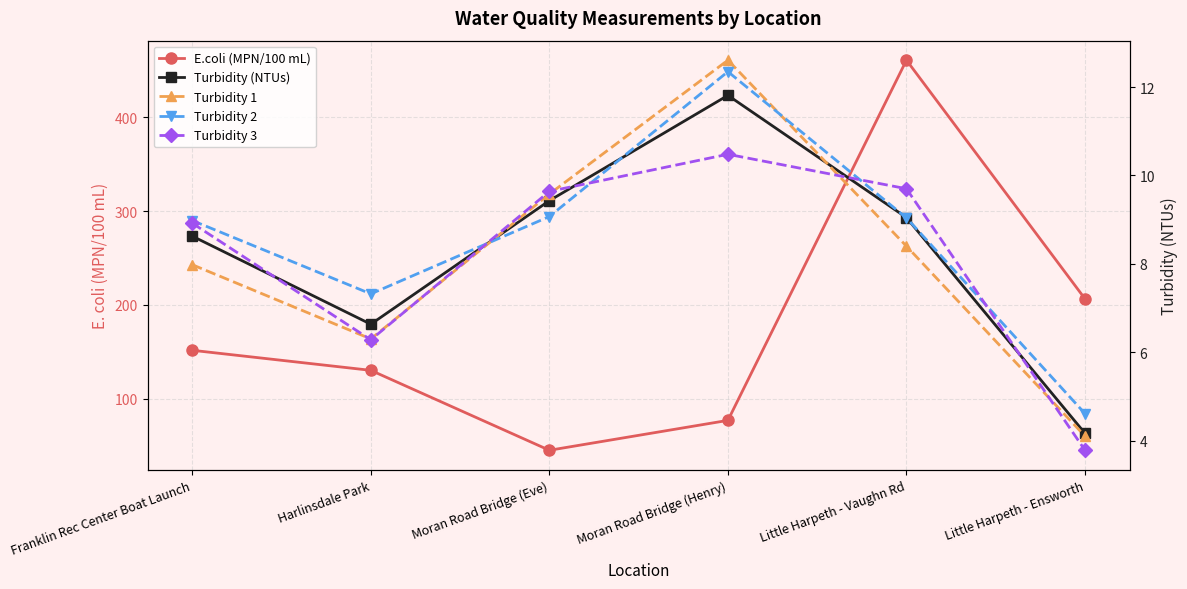

True or false: Turbidity (NTUs) and E.coli (MPN/100 mL) intersect in this chart.

False